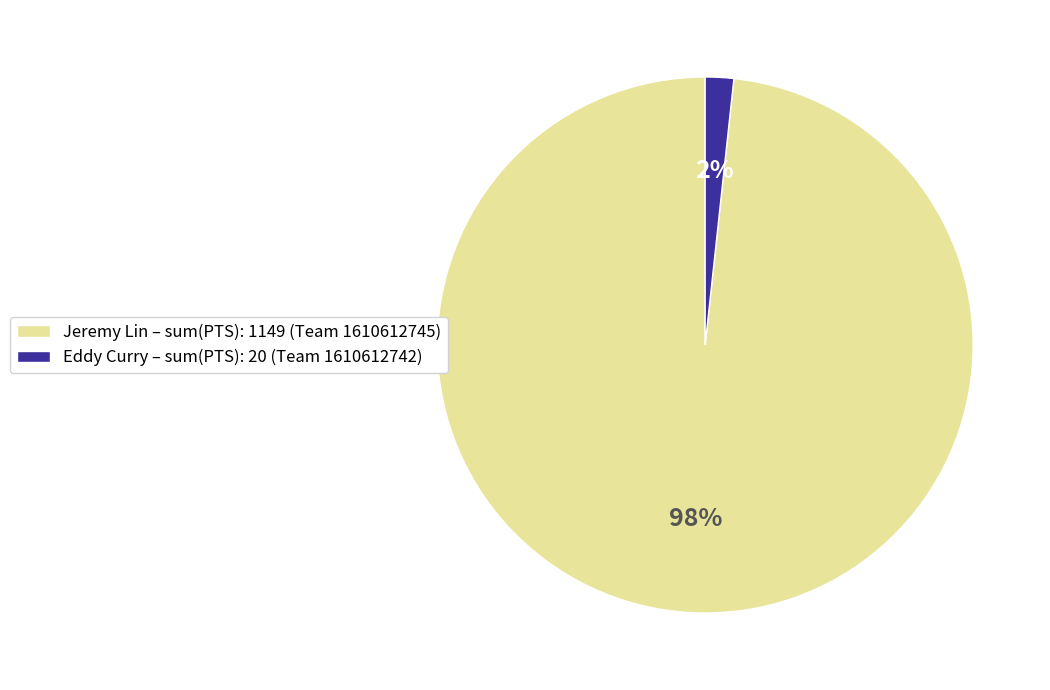

What percentage is the Eddy Curry – sum(PTS): 20 (Team 1610612742) slice, to the nearest percent?

2%